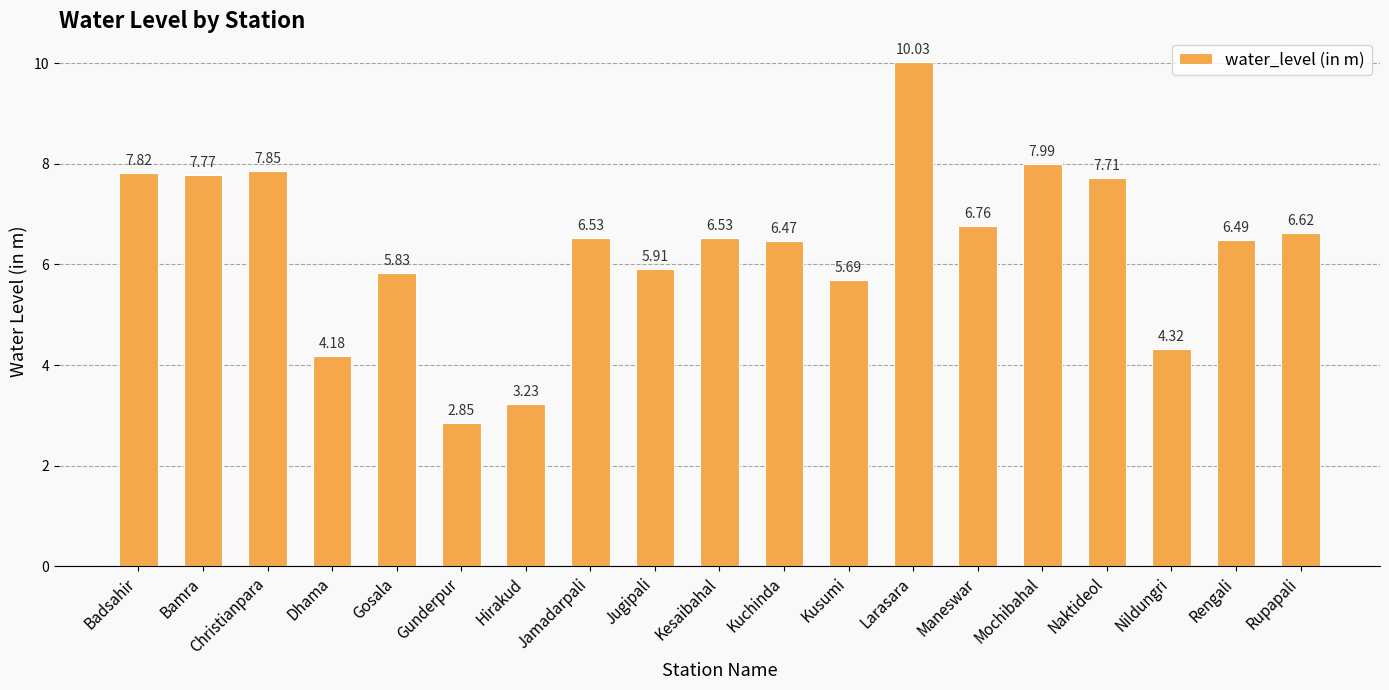

Which has a higher value, Rengali or Mochibahal?

Mochibahal